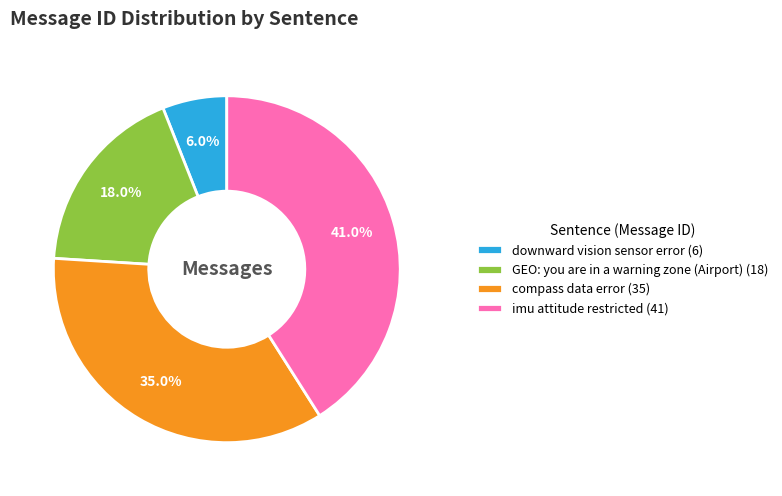

What percentage is the imu attitude restricted slice, to the nearest percent?

41%